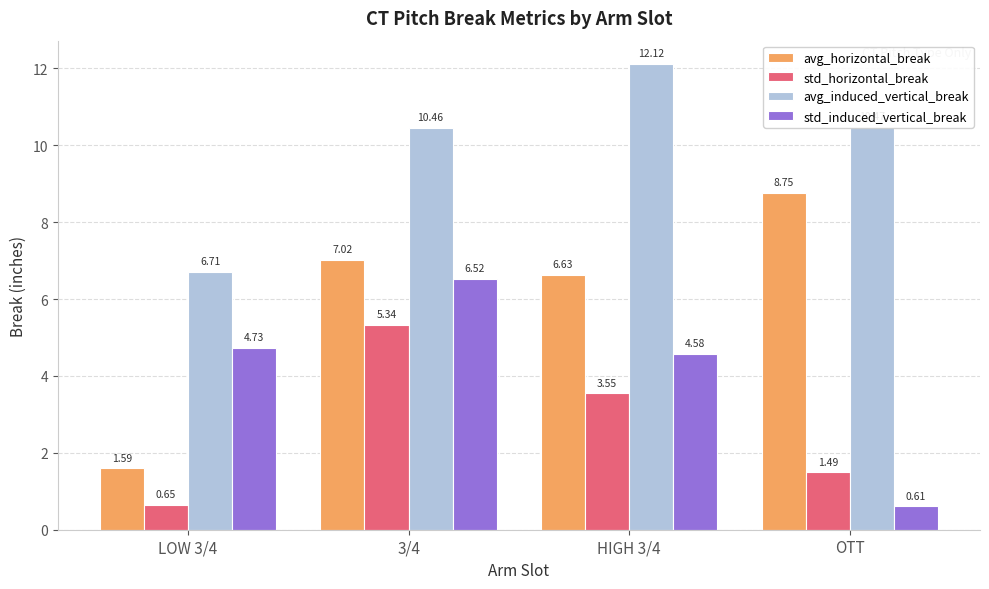

The avg_induced_vertical_break series shows 9.4 at LOW 3/4. True or false?

False